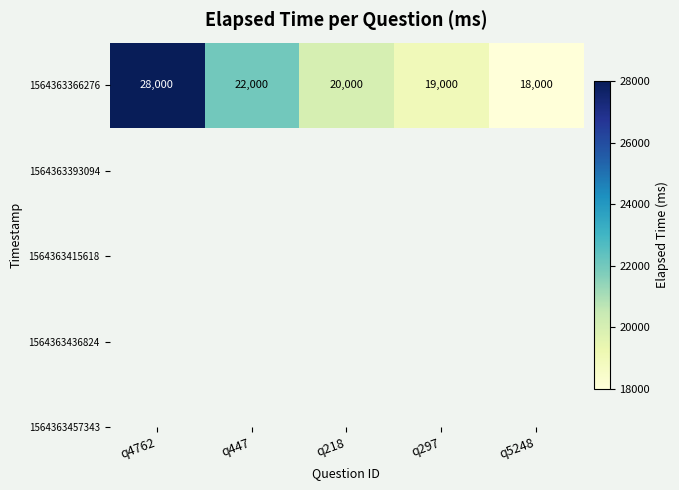

The value at q218 is 20000. True or false?

True